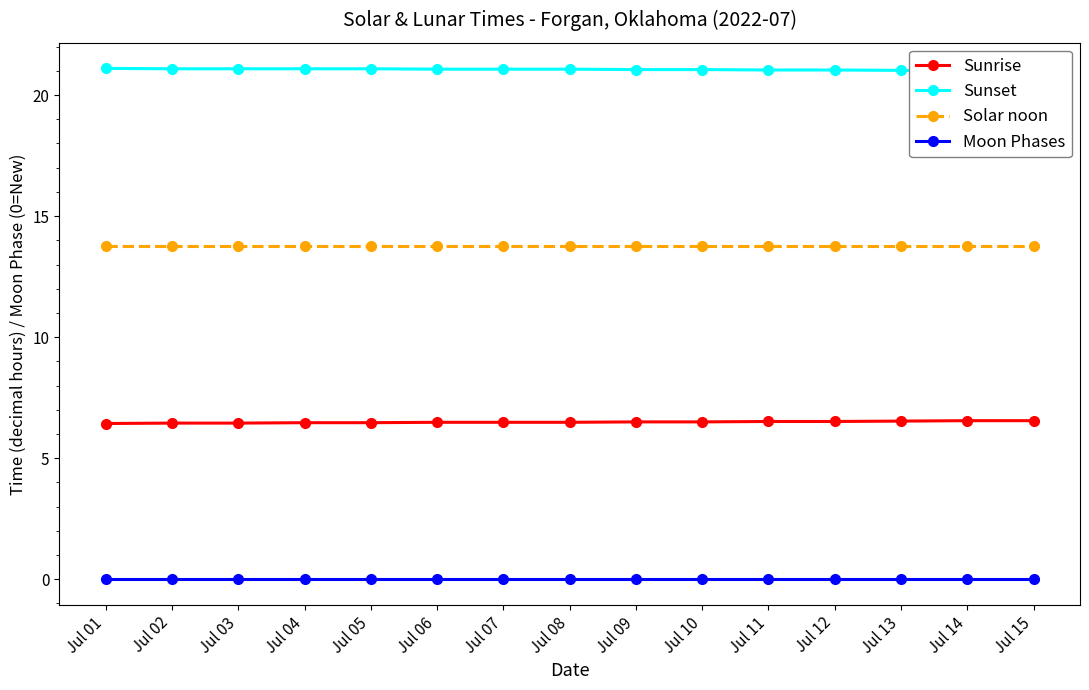

What is the value of the Sunset point at the 10th from the left?

21.1